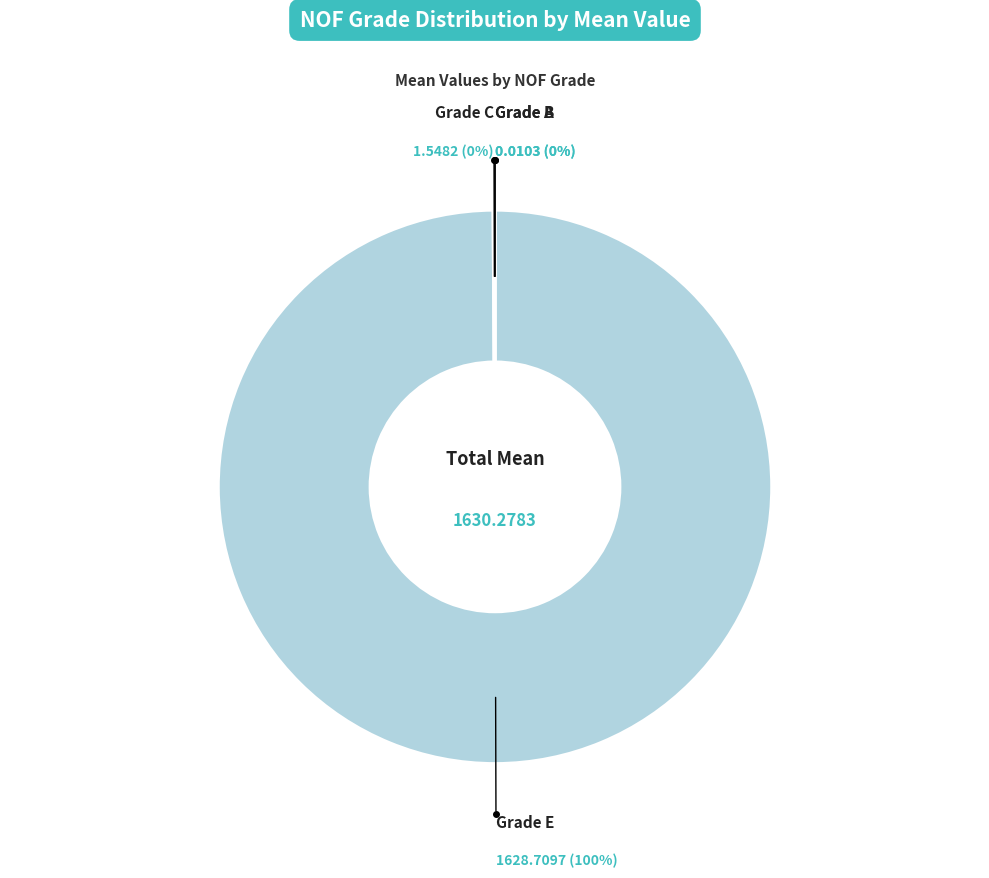

Does any single category account for the majority?

Yes